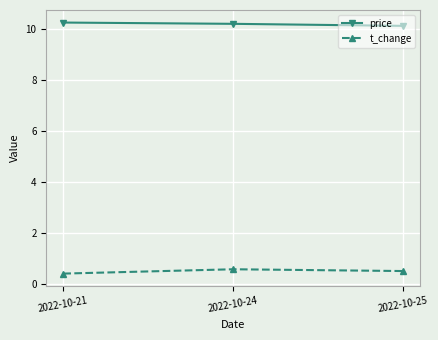

Is the value of price at 2022-10-24 greater than the value of t_change at 2022-10-25?

Yes